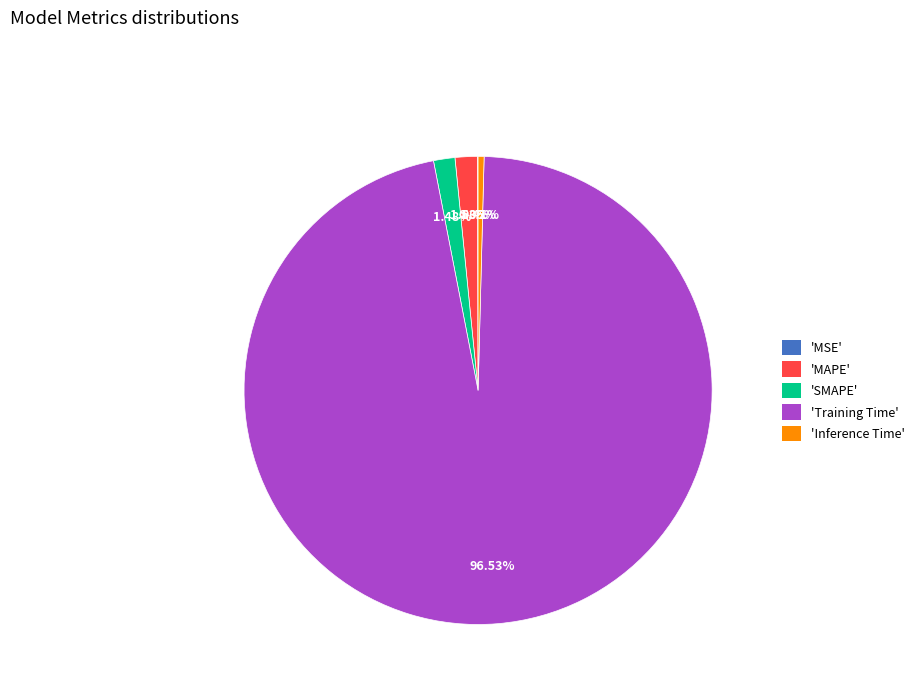

What is the majority slice?

'Training Time'